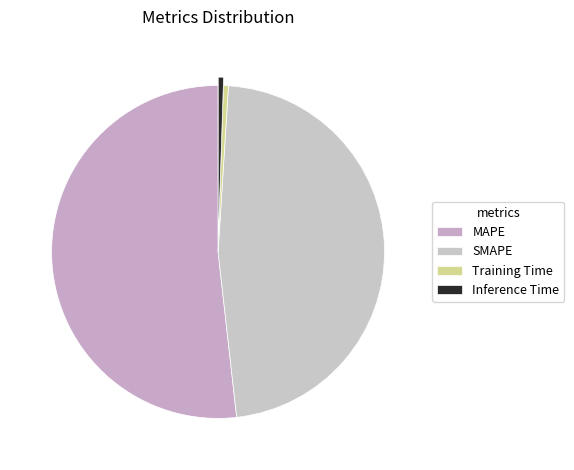

Count the number of slices in the pie.

4